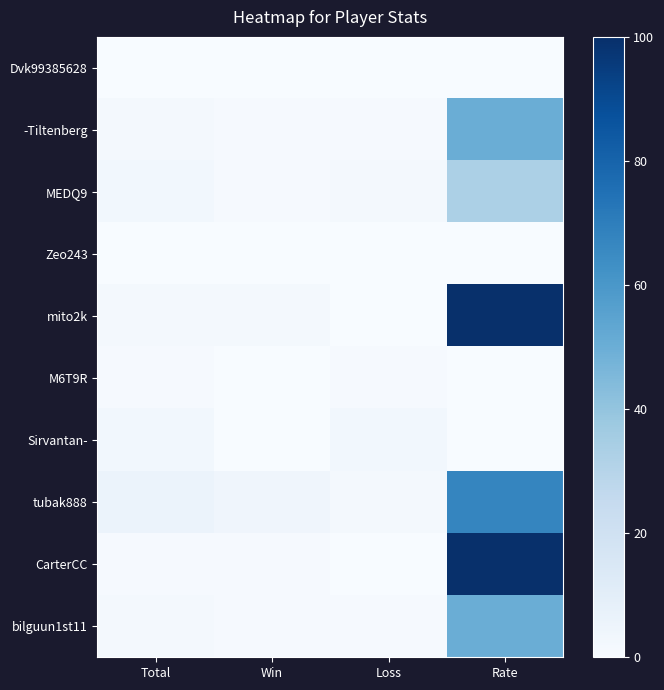

Rank the series at Loss from highest to lowest value.

Sirvantan-, MEDQ9, tubak888, -Tiltenberg, M6T9R, bilguun1st11, Dvk99385628, Zeo243, mito2k, CarterCC